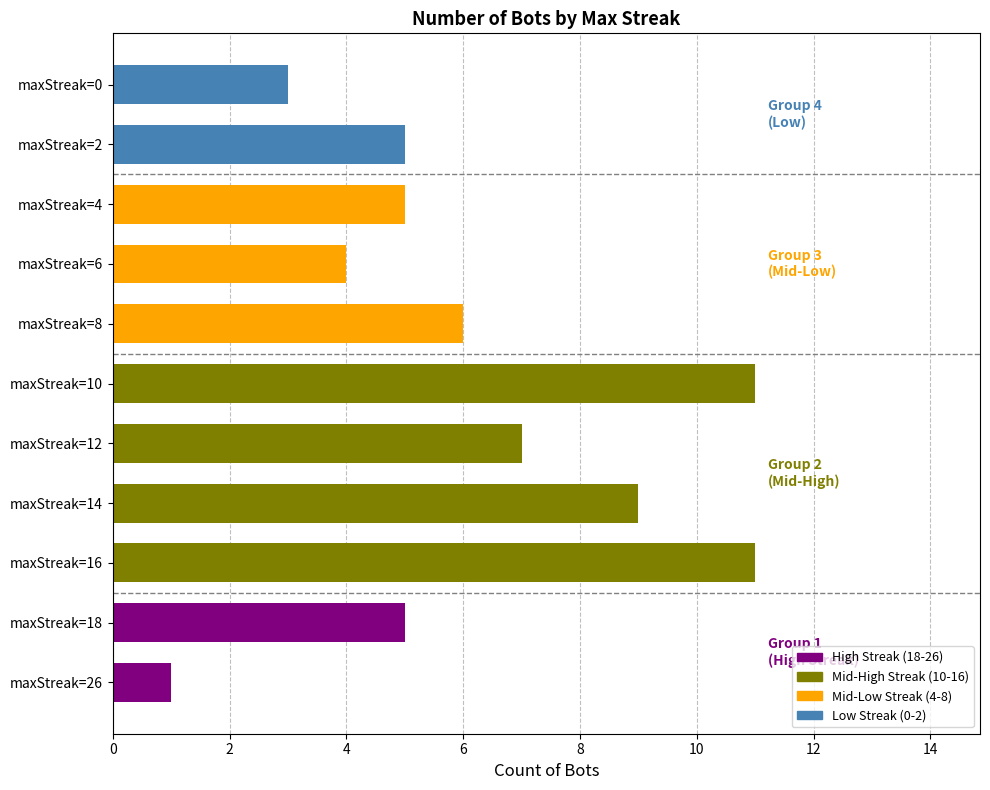

Is it true that the value at maxStreak=0 is 4?

False